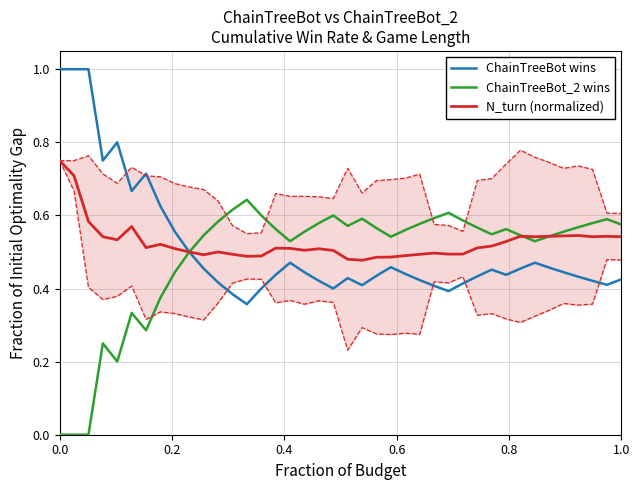

In ChainTreeBot_2 wins, how many points are higher than both neighbors (excluding endpoints)?

8